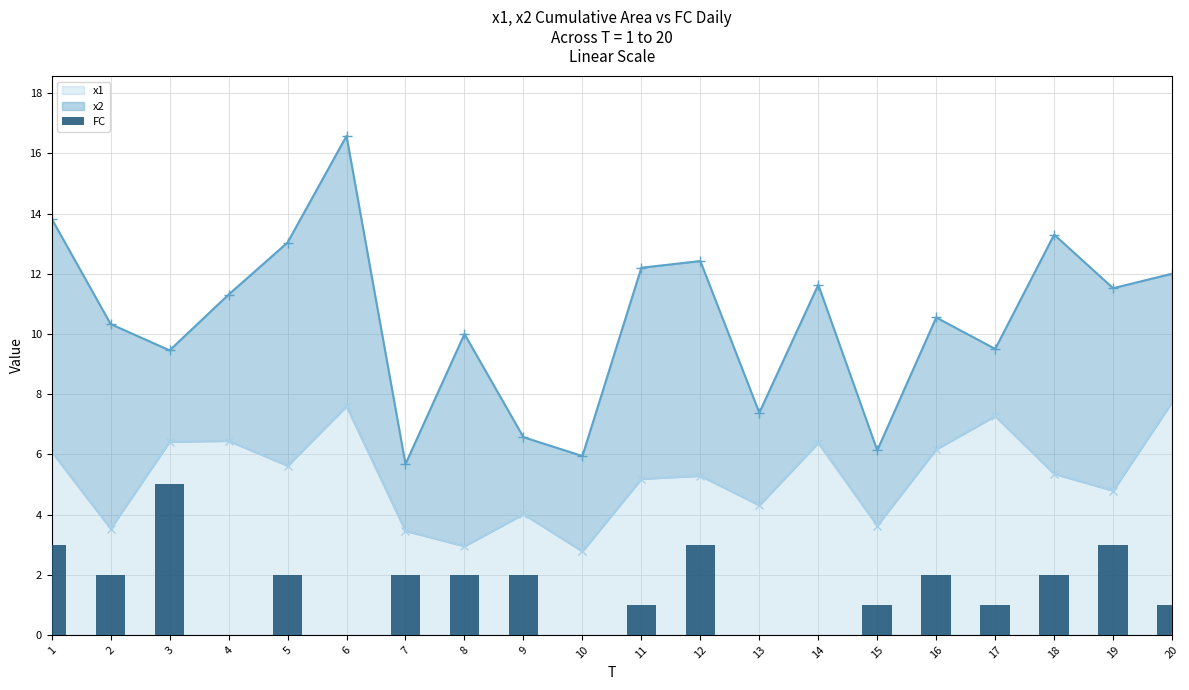

What is the minimum value for x1?

2.8